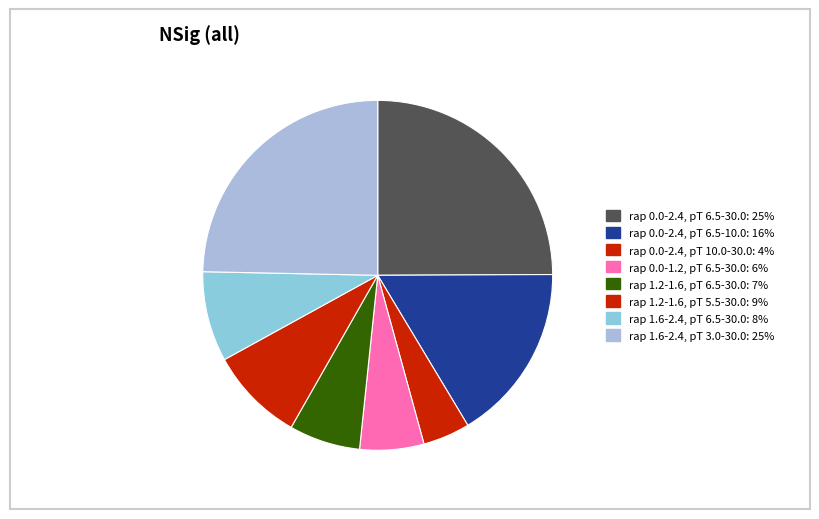

How many segments does this pie chart have?

8